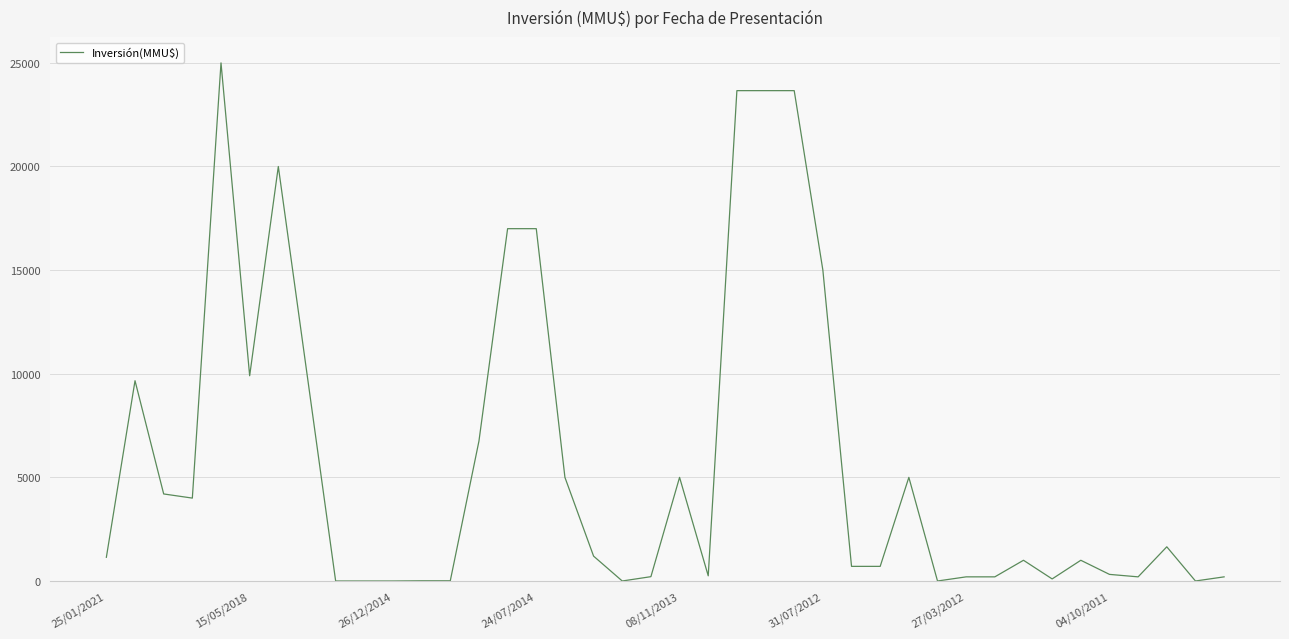

True or false: there are more than 2 points higher than both neighbors.

True